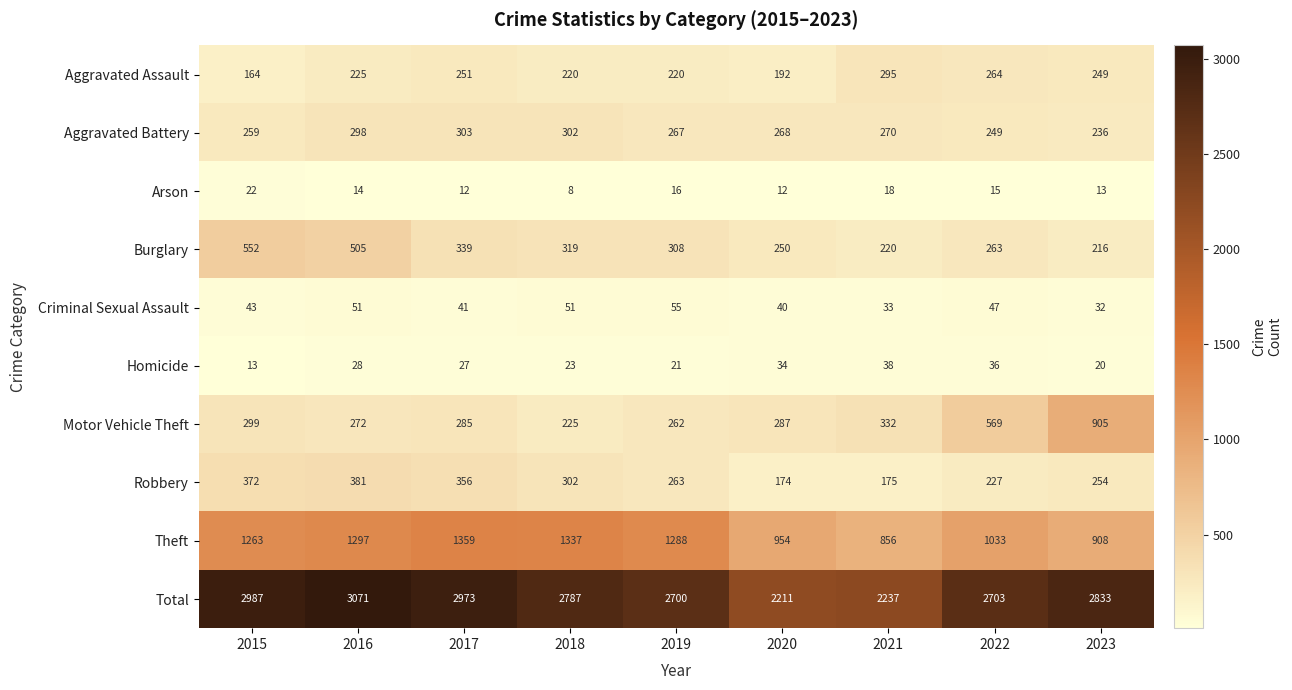

At how many categories does at least one series exceed 2890?

3